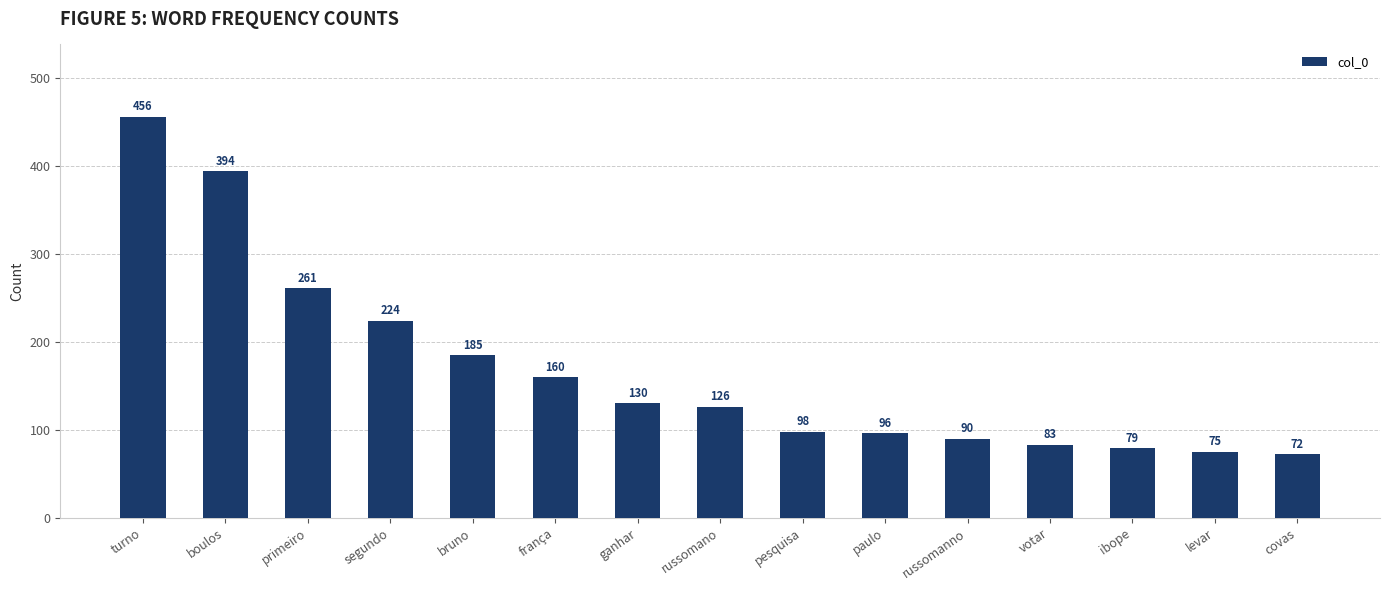

Rank the categories by value from lowest to highest.

covas, levar, ibope, votar, russomanno, paulo, pesquisa, russomano, ganhar, frança, bruno, segundo, primeiro, boulos, turno